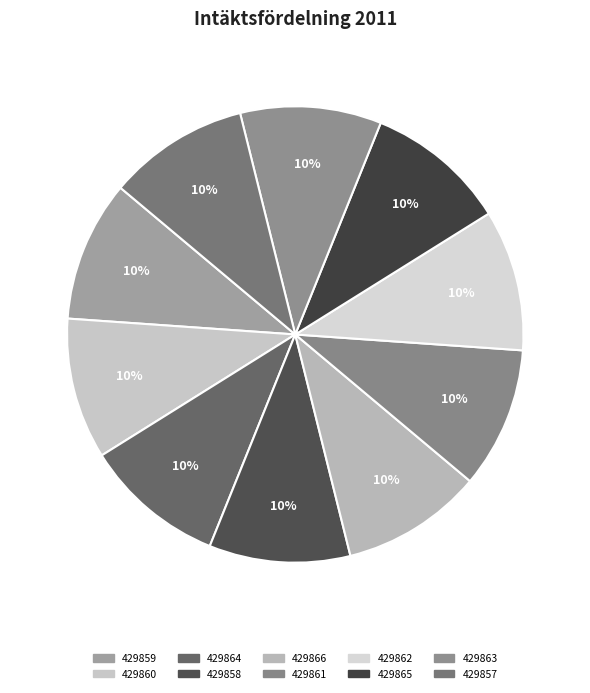

Count the number of slices in the pie.

10